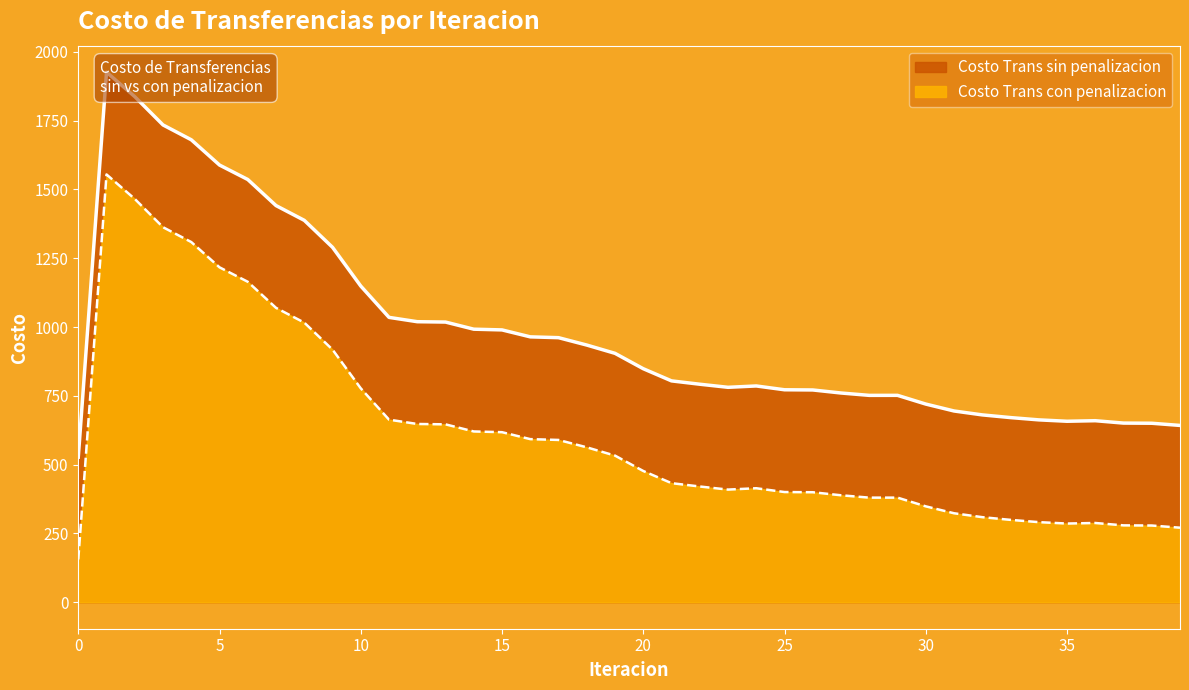

True or false: Costo Trans sin penalizacion has a value of 1536.1 at 6.

True